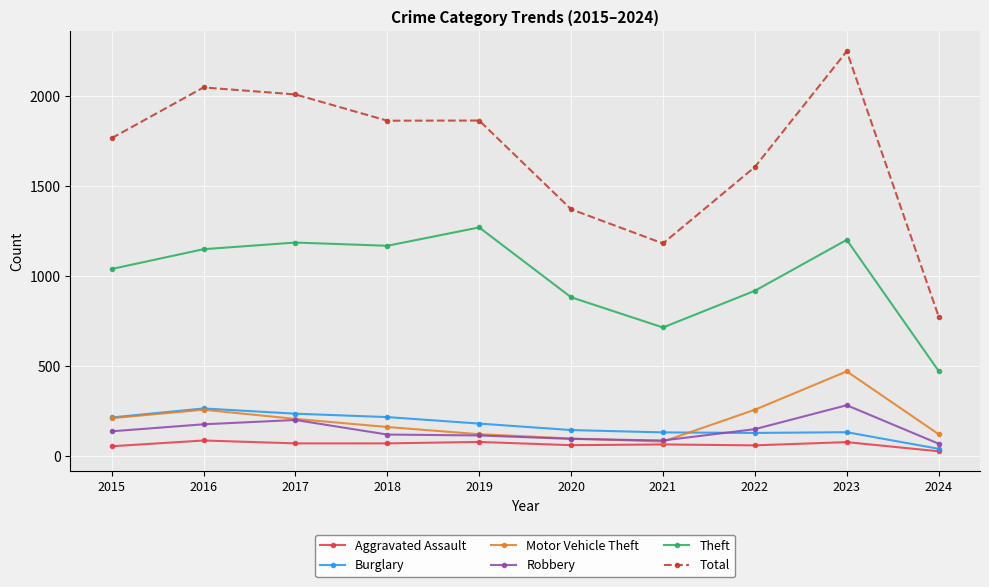

How many times do Burglary and Robbery cross each other?

1